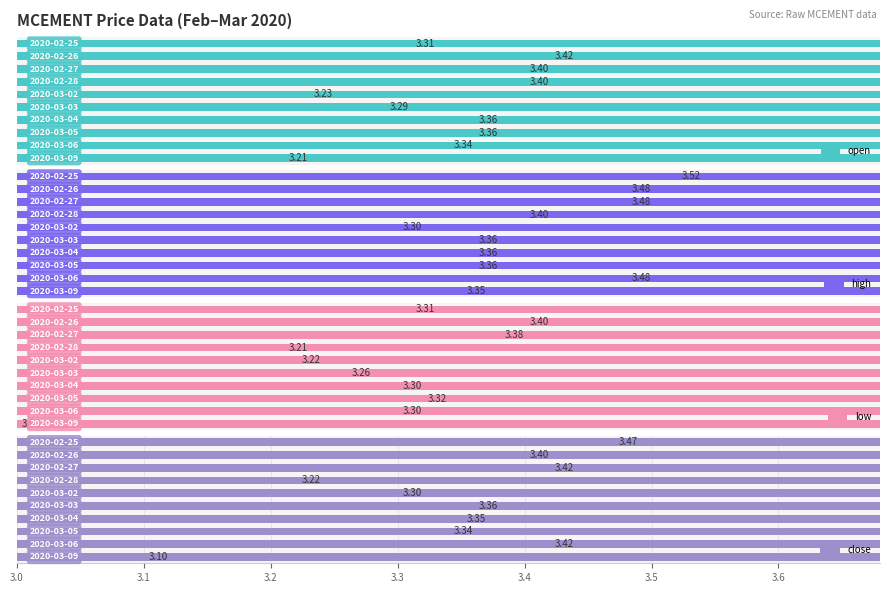

At 3.7, list the series in order from largest to smallest.

open, high, close, low